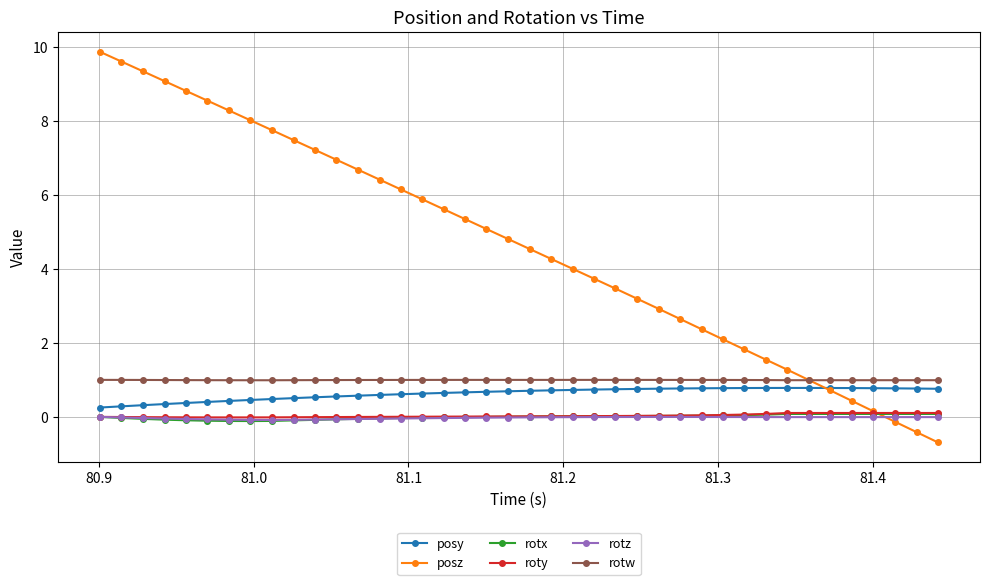

True or false: posy and rotx cross at least once.

False